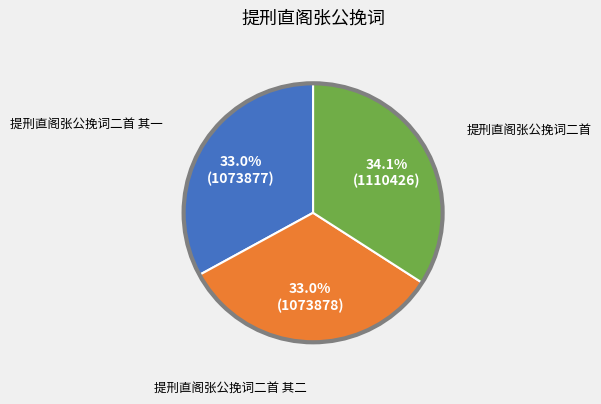

Do 提刑直阁张公挽词二首 and 提刑直阁张公挽词二首 其一 together represent more than half of the pie?

Yes